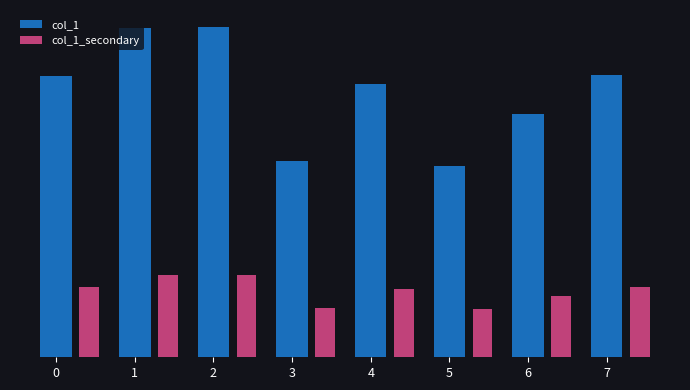

List the series in order of their peak value, lowest first.

col_1_secondary, col_1